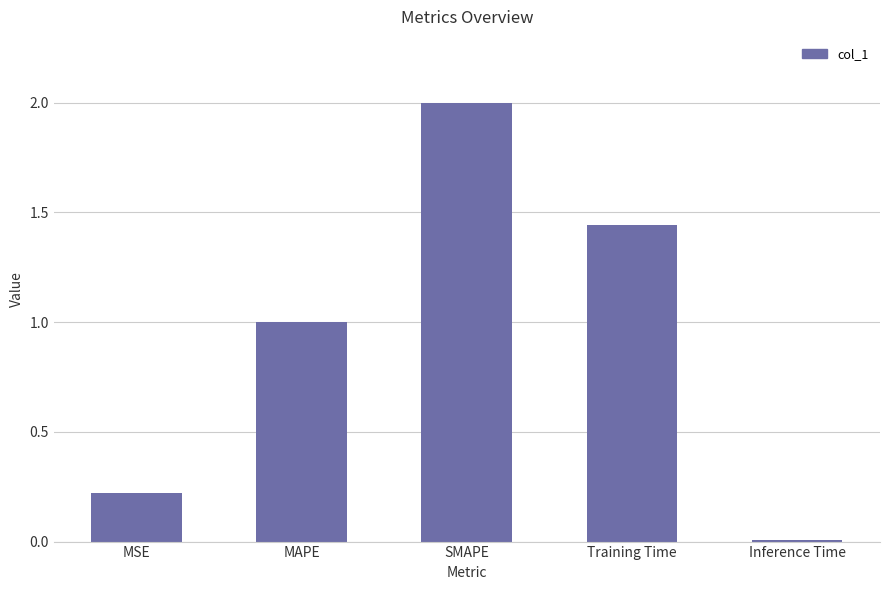

What is the difference between the second highest and second lowest values?

1.2